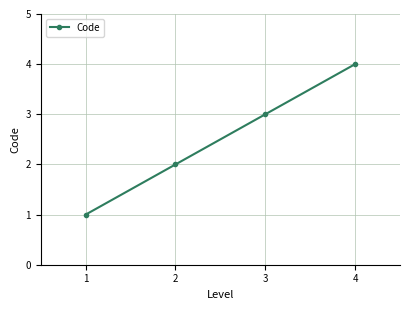

What is the change in value from 2 to 4?

+2